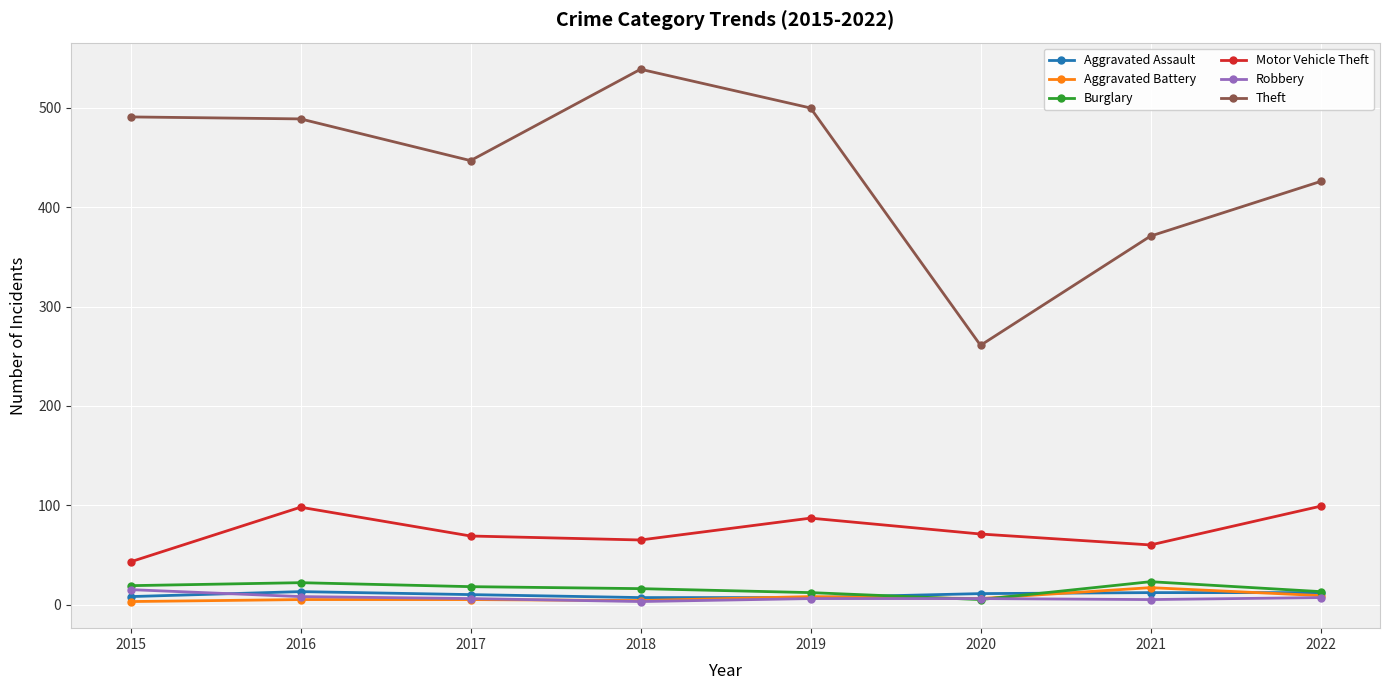

True or false: Motor Vehicle Theft and Aggravated Battery cross at least once.

False